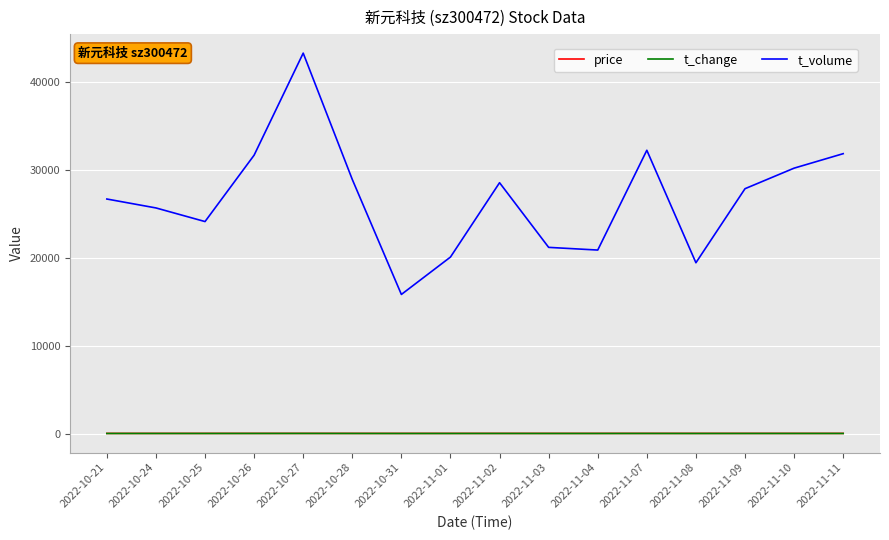

True or false: price and t_volume intersect in this chart.

False